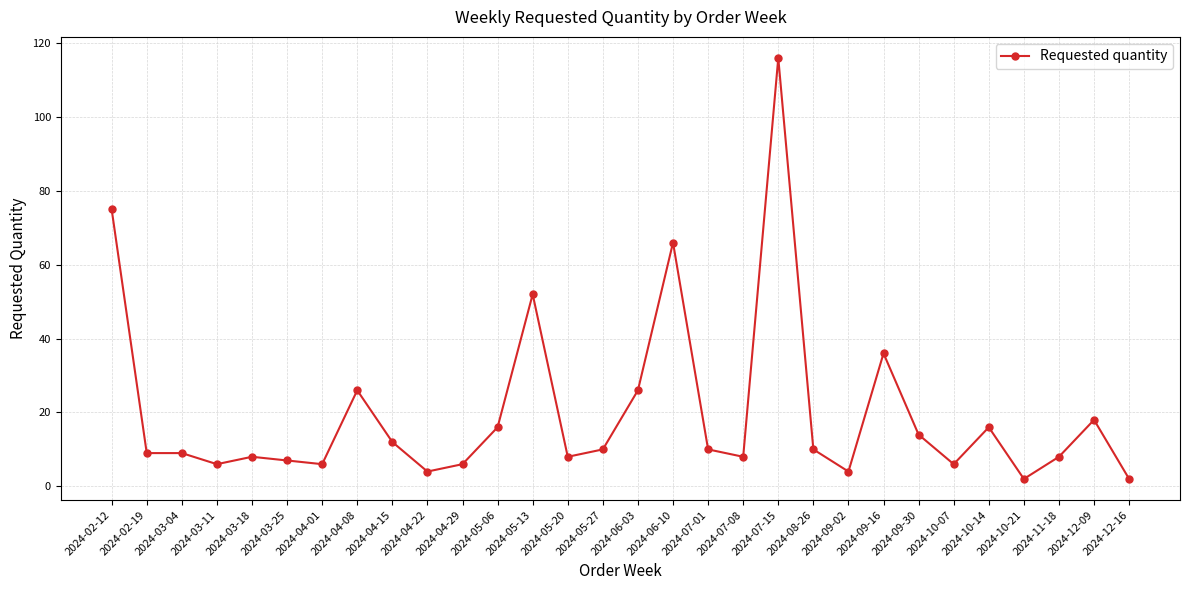

How many lines are shown in the chart?

1